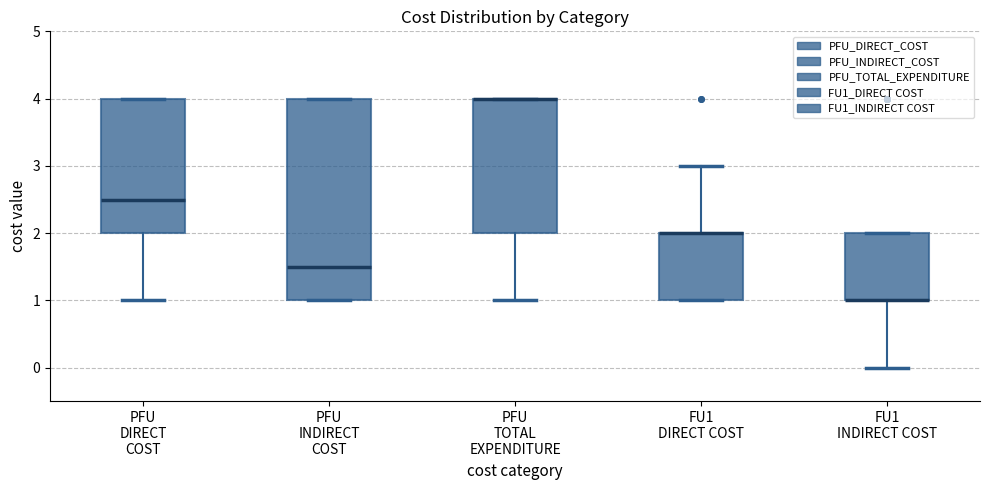

Where is the lower edge of the box for FU1 INDIRECT COST on the y-axis? The values are not printed on the chart, so give them approximately, as read against the axis.

1.0